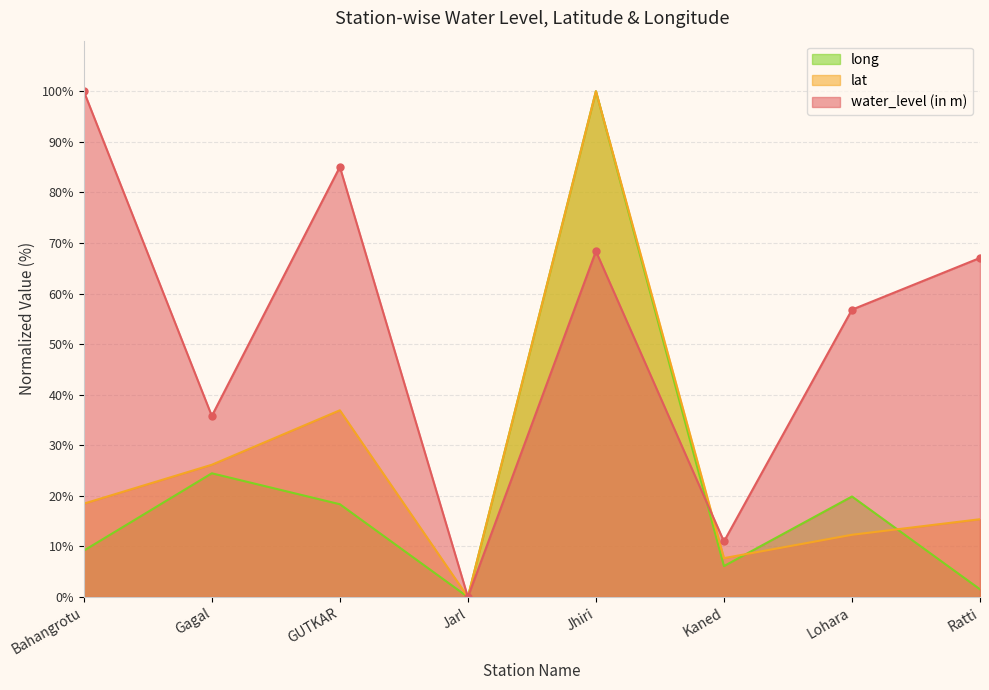

How many interior local peaks does the water_level (in m) series have?

2